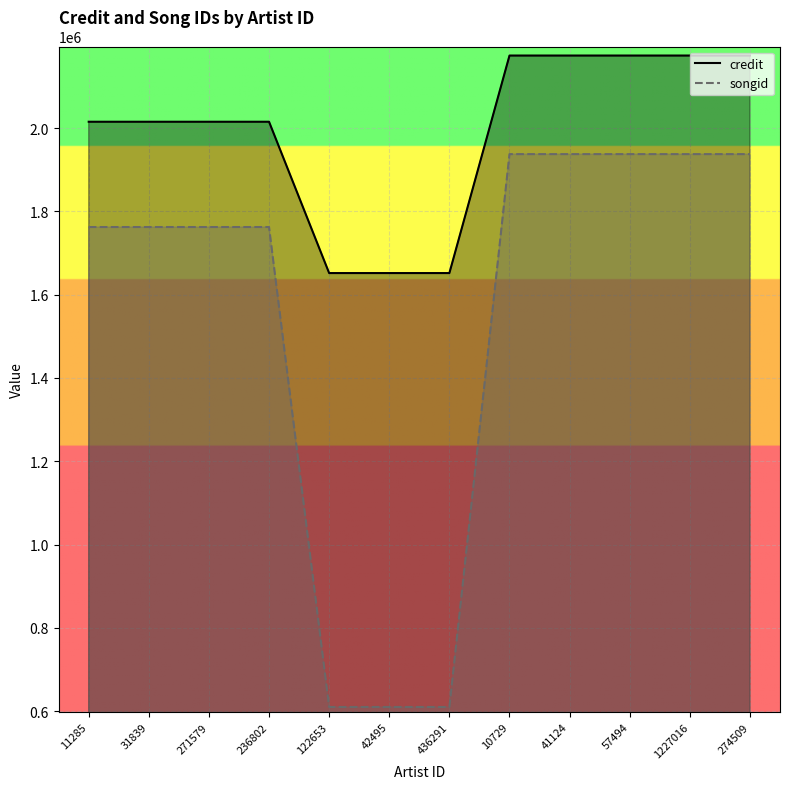

What is the label of the 6th point from the left?

42495